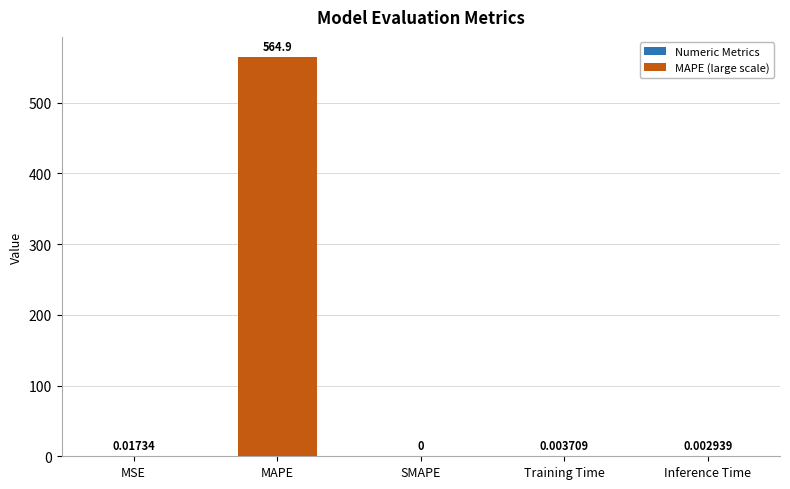

What is the difference between the values at SMAPE and MAPE?

564.9